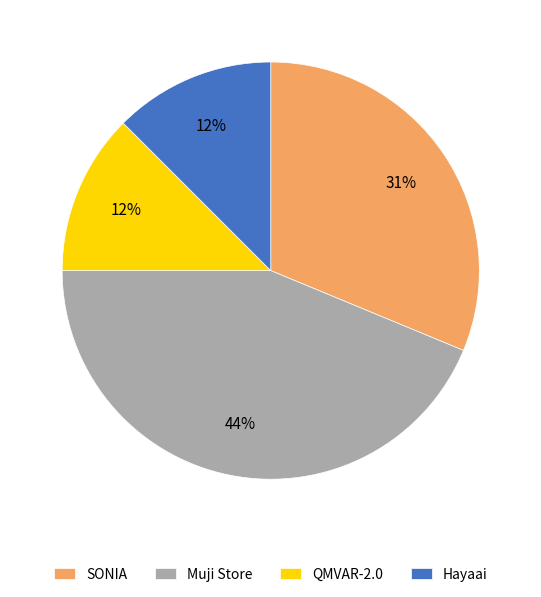

Count the number of slices in the pie.

4